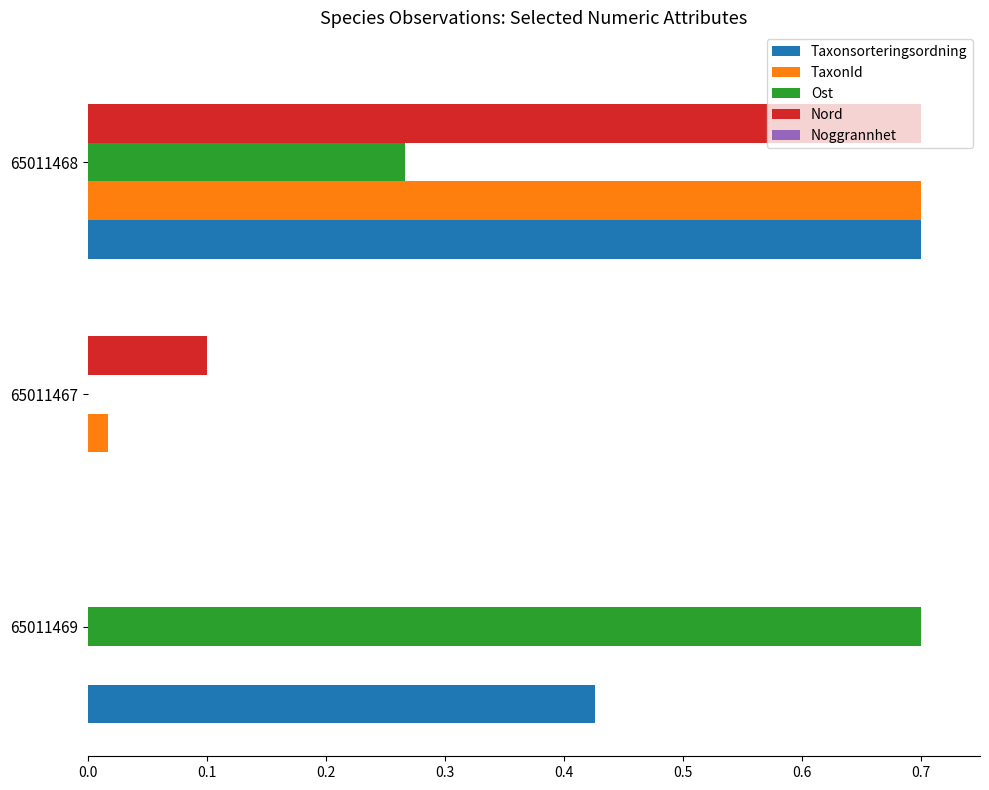

At which category is the sum across all series the highest?

65011468